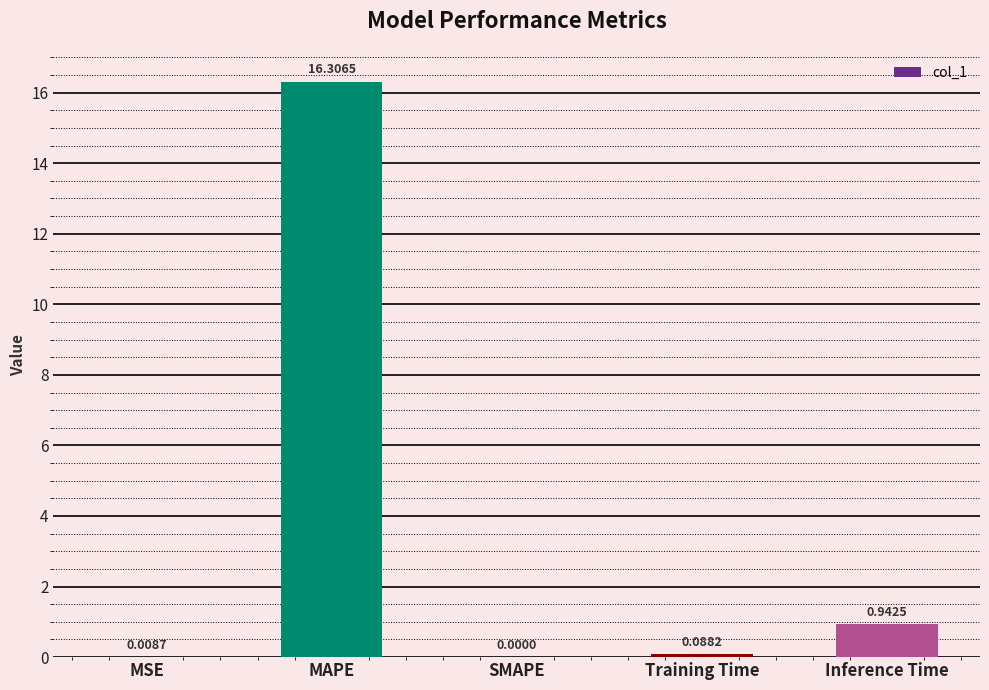

True or false: the data shows 29.1 at MAPE.

False